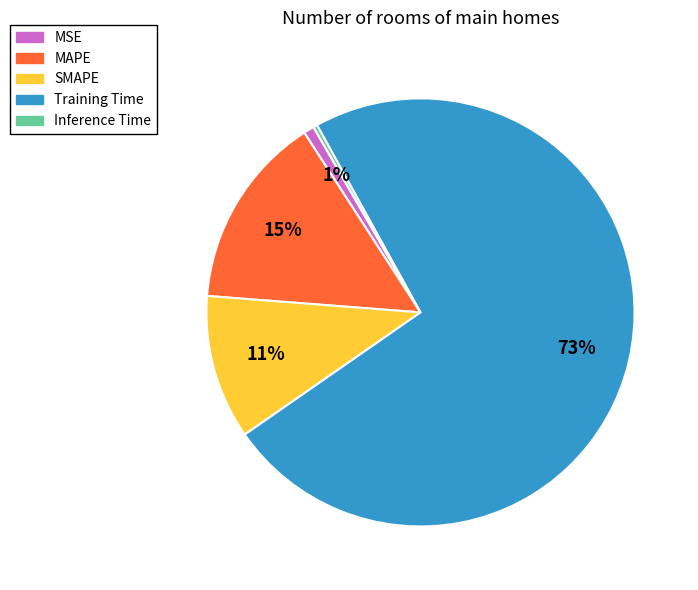

Is it true that Training Time is 62% of the pie?

False